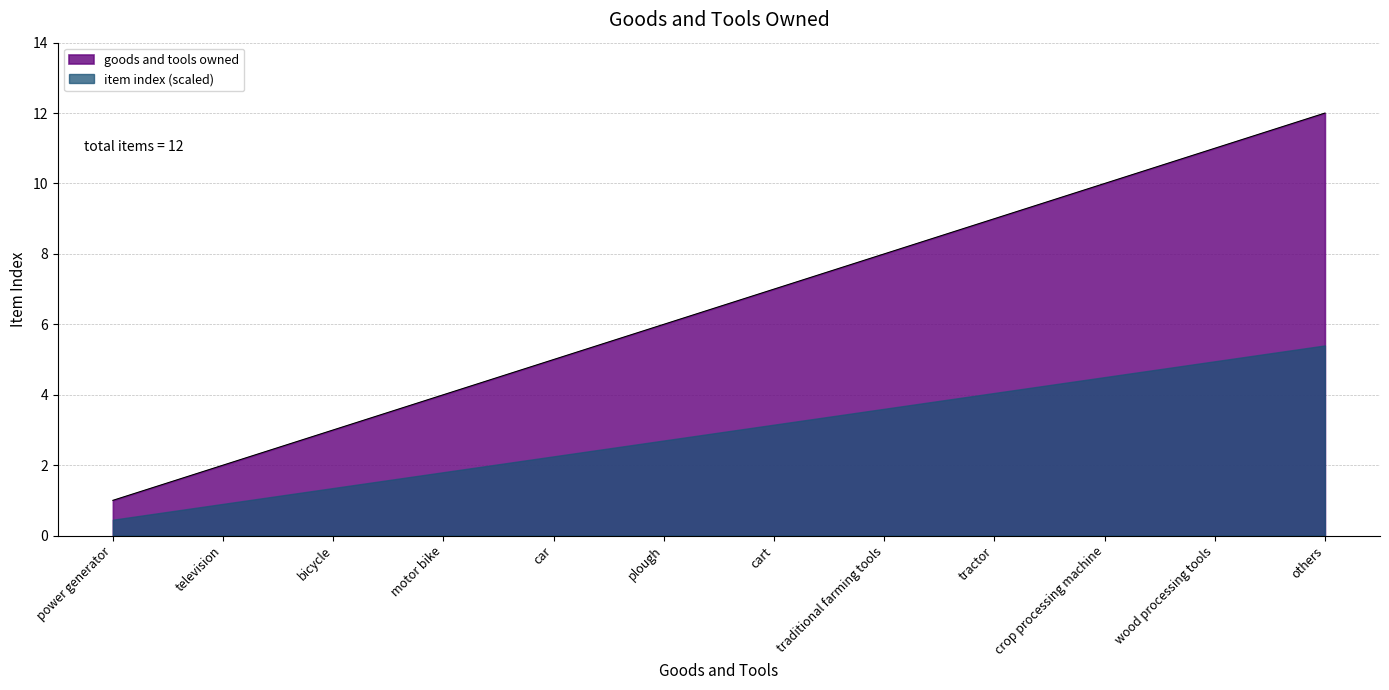

Between crop processing machine and plough, which is larger?

crop processing machine